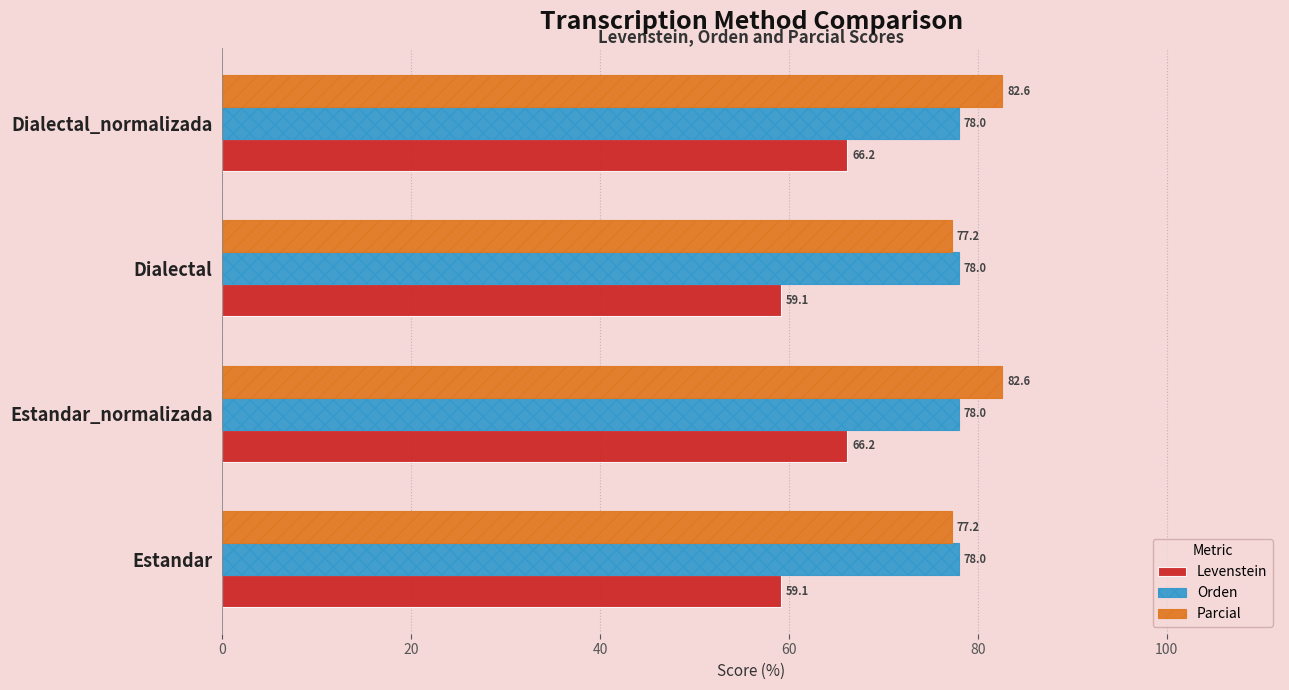

What is the sum of all Levenstein values?

250.6